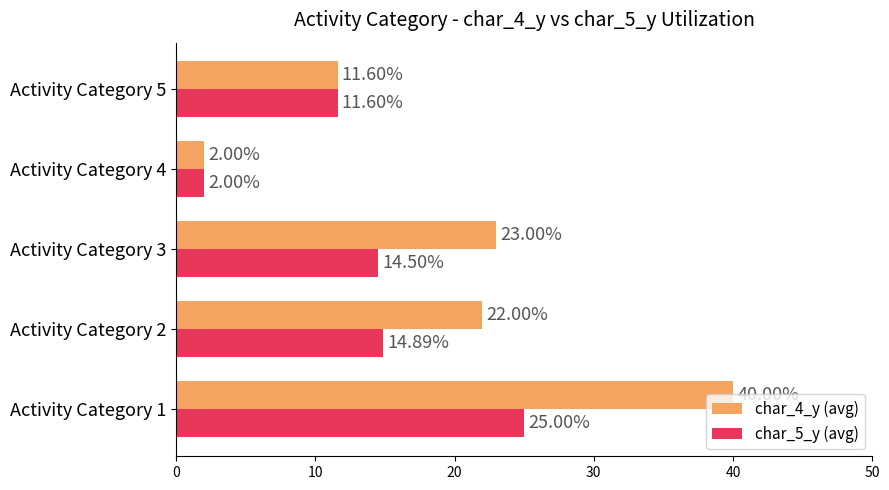

At how many categories does at least one series exceed 15?

3